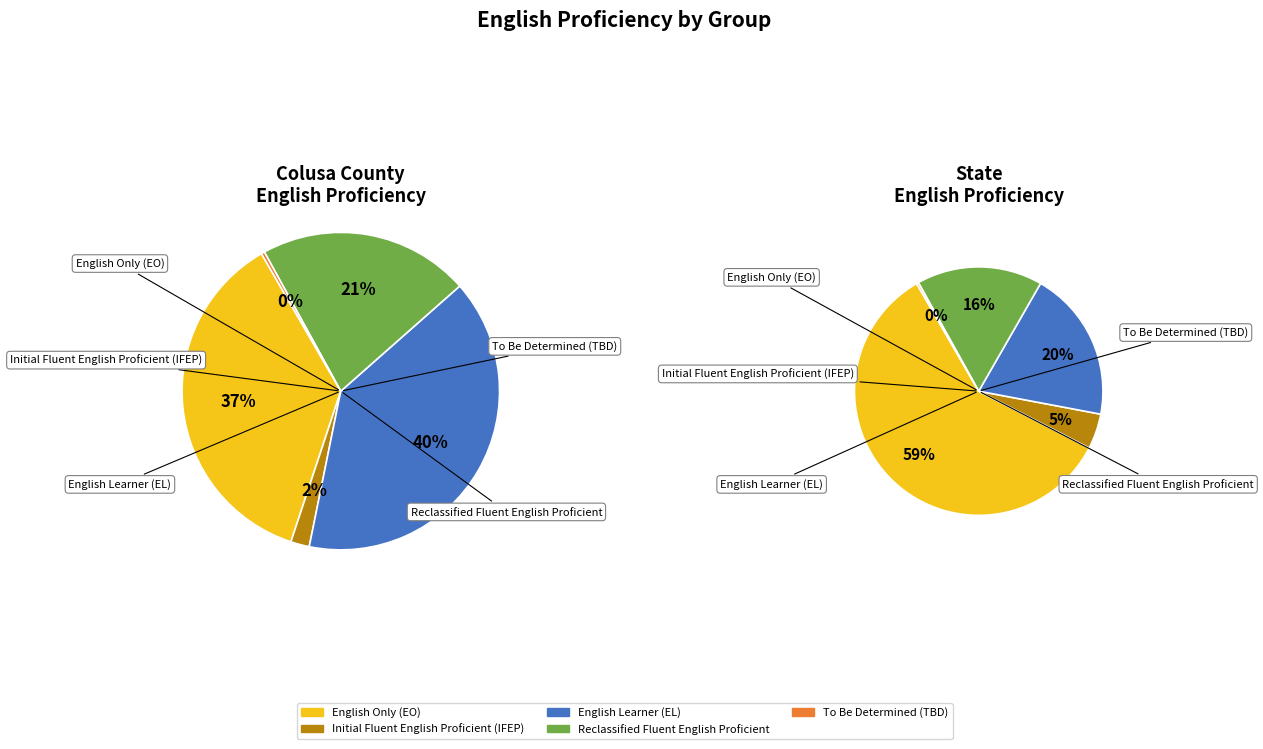

What percentage do Colusa County and State together represent?

100.0%